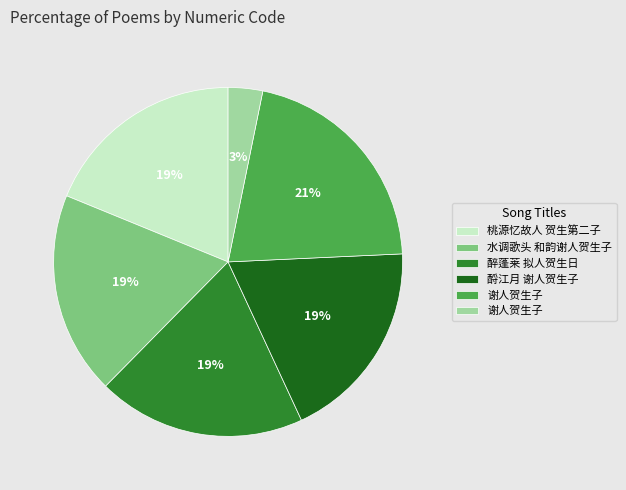

Is there a majority slice in this chart?

No